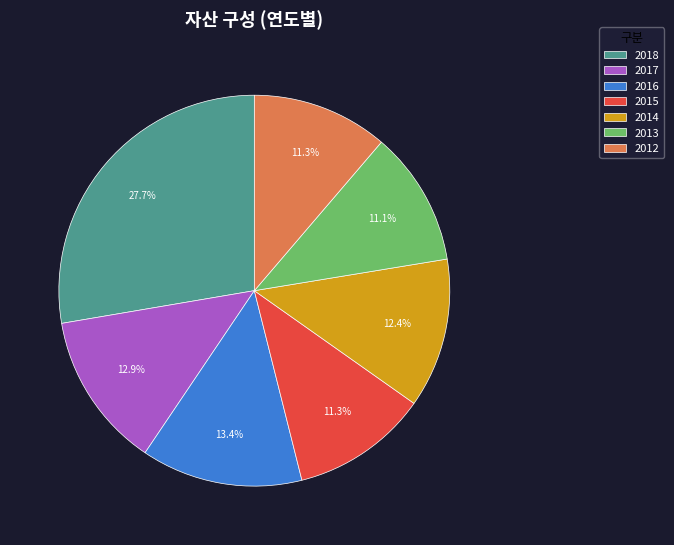

Which slice is the largest?

2018